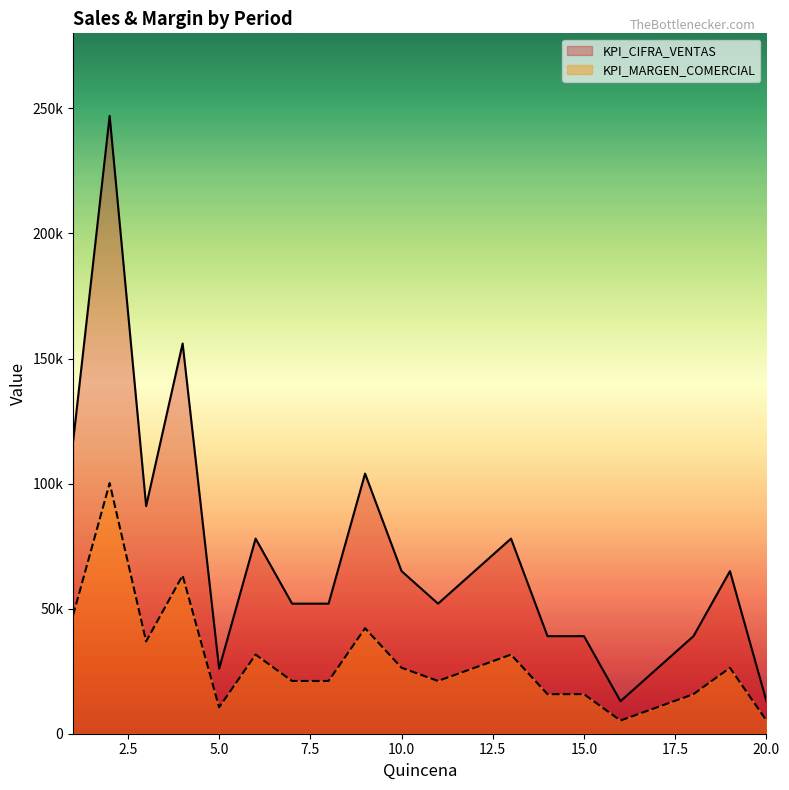

What is the difference between the highest and lowest values at 12?

38636